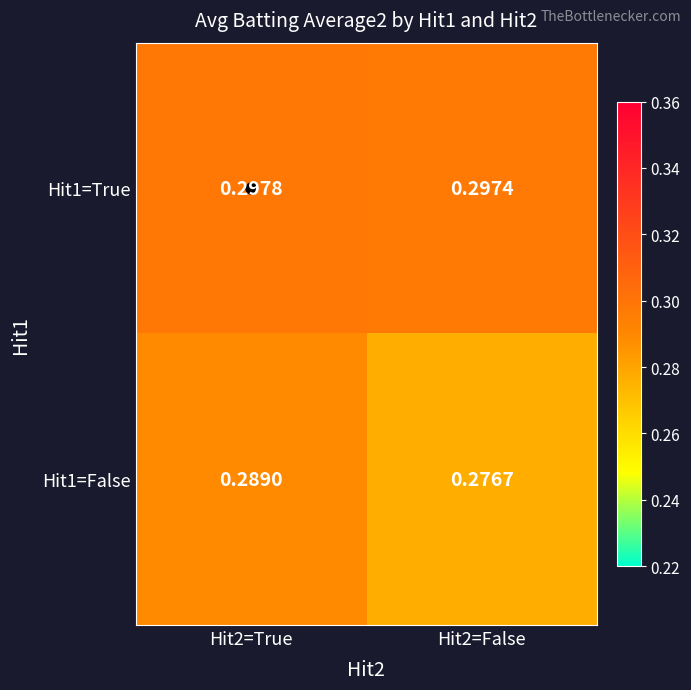

Count the number of data series in this chart.

2